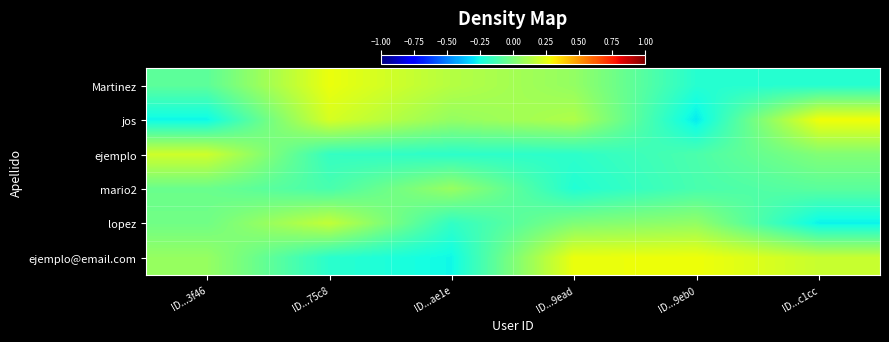

Count the number of data series in this chart.

6